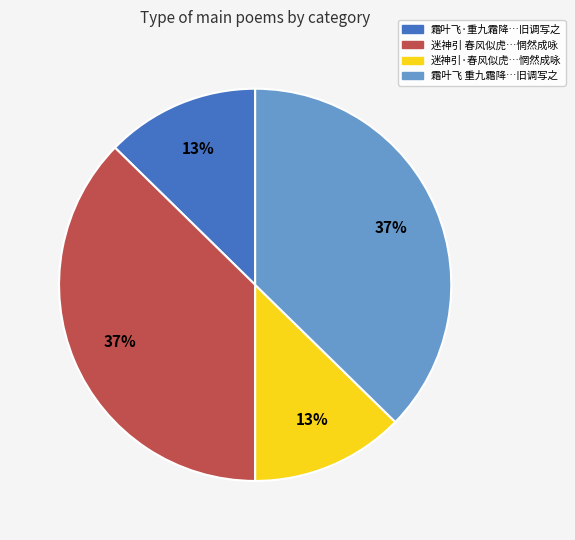

To the nearest percent, what is the average slice percentage?

25%